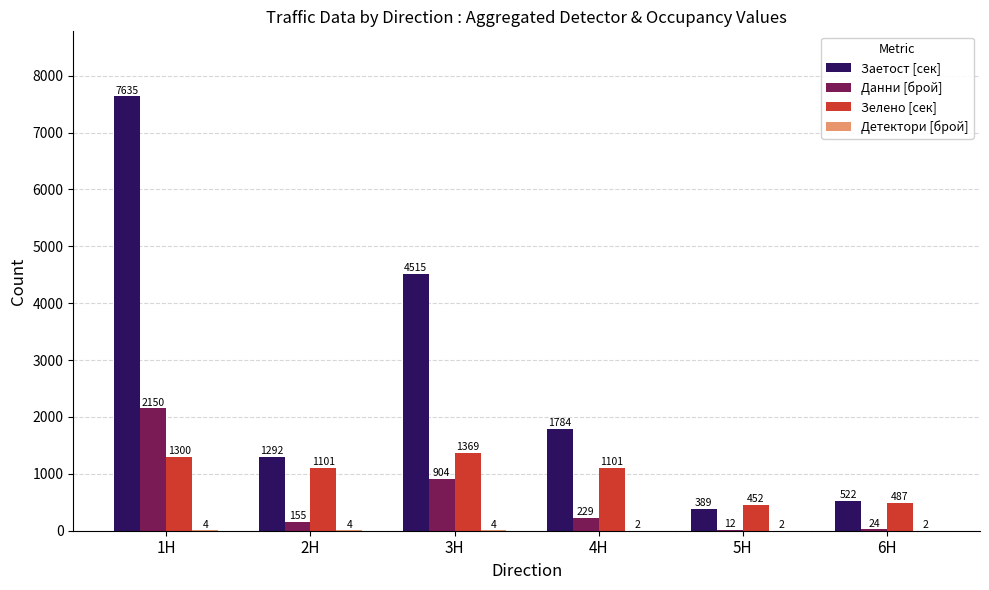

The value of Заетост [сек] at 1H is 2592. True or false?

False